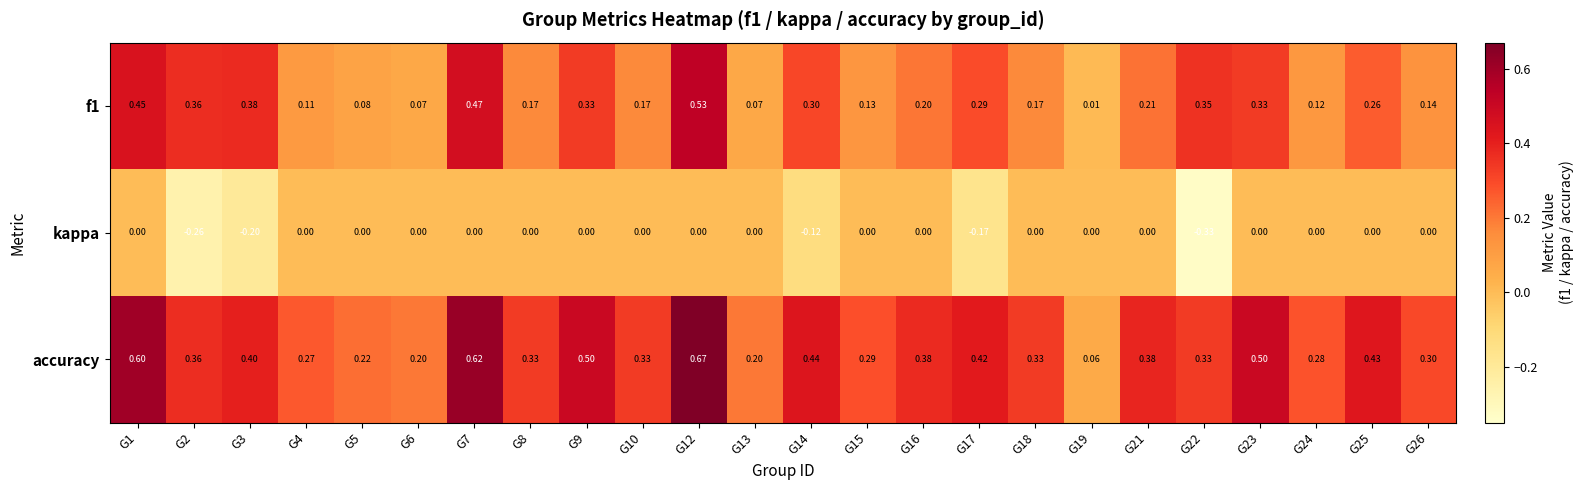

What is the spread (max minus min) of values at G14?

0.6